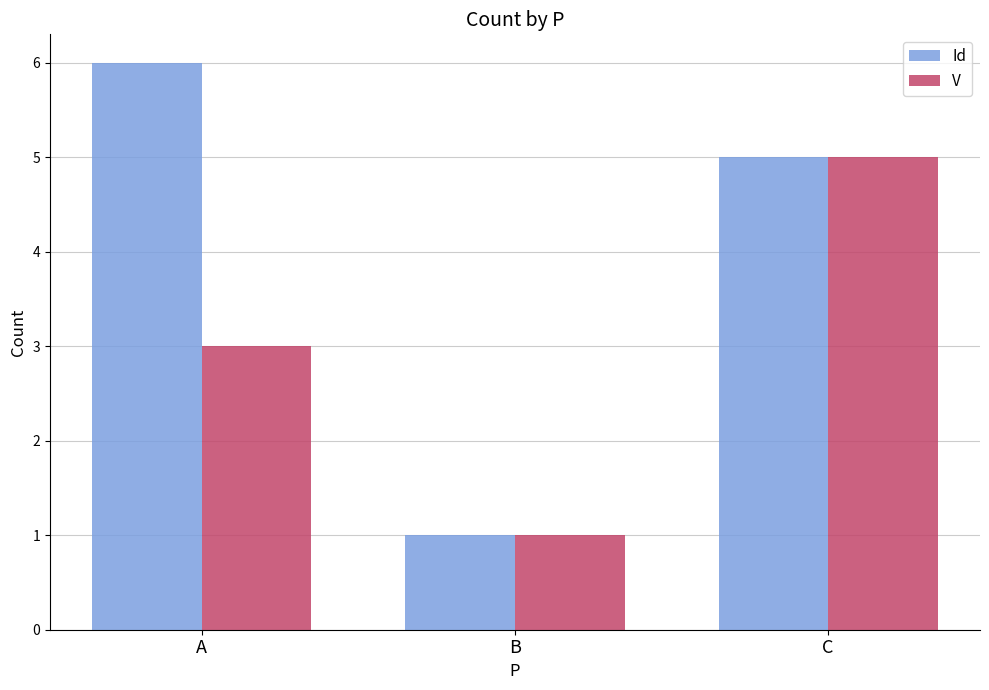

Count the V values in the range 1 to 5.

3